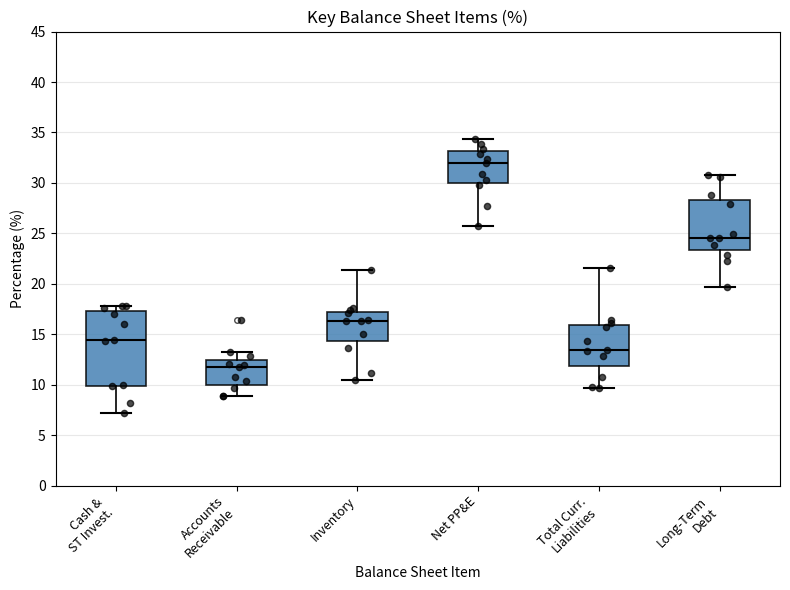

Reading left to right, transcribe this box plot: for each box, give where its median line is, the range the box spans, and where its two whiskers end, as read against the y-axis. The values are not printed on the chart, so give them approximately, as read against the axis.

Cash & ST Invest.: median 14.5, box 10.0 to 17.5, whiskers 7.0 to 18.0
Accounts Receivable: median 11.5, box 10.0 to 12.5, whiskers 9.0 to 13.0
Inventory: median 16.5, box 14.5 to 17.5, whiskers 10.5 to 21.5
Net PP&E: median 32.0, box 30.0 to 33.0, whiskers 26.0 to 34.5
Total Curr. Liabilities: median 13.5, box 12.0 to 16.0, whiskers 9.5 to 21.5
Long-Term Debt: median 24.5, box 23.5 to 28.5, whiskers 19.5 to 30.5